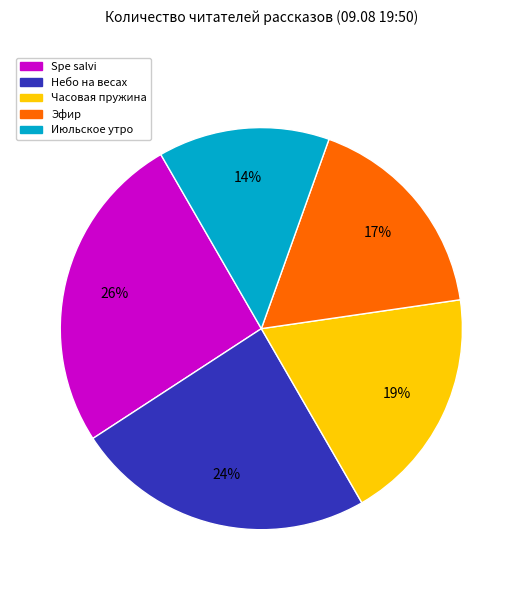

Count the number of slices in the pie.

5